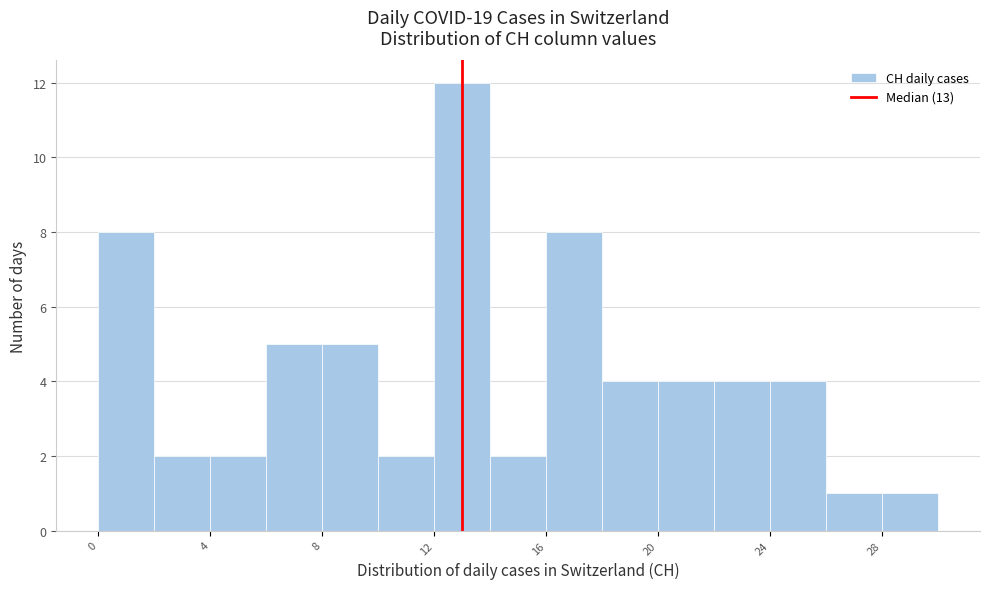

Which range on the x-axis has the tallest bar?

12 to 14